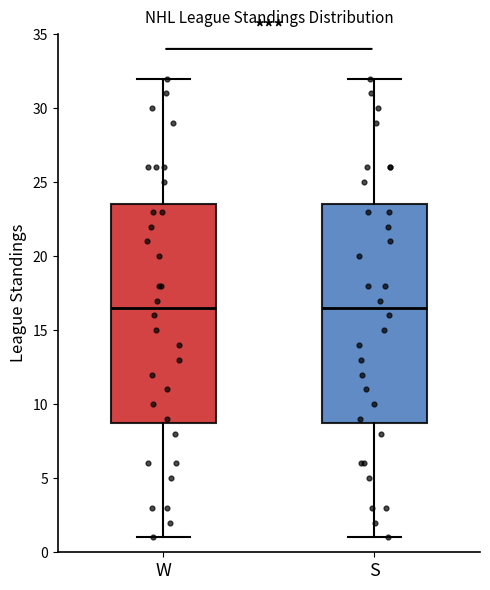

Where is the upper edge of the box for W on the y-axis? The values are not printed on the chart, so give them approximately, as read against the axis.

23.5